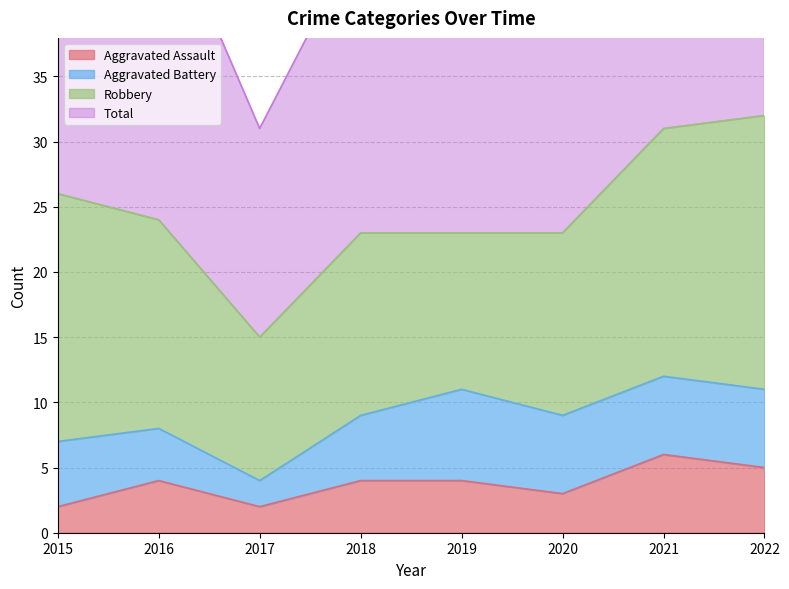

What is the difference between the maximum and second lowest values in the Total series?

19